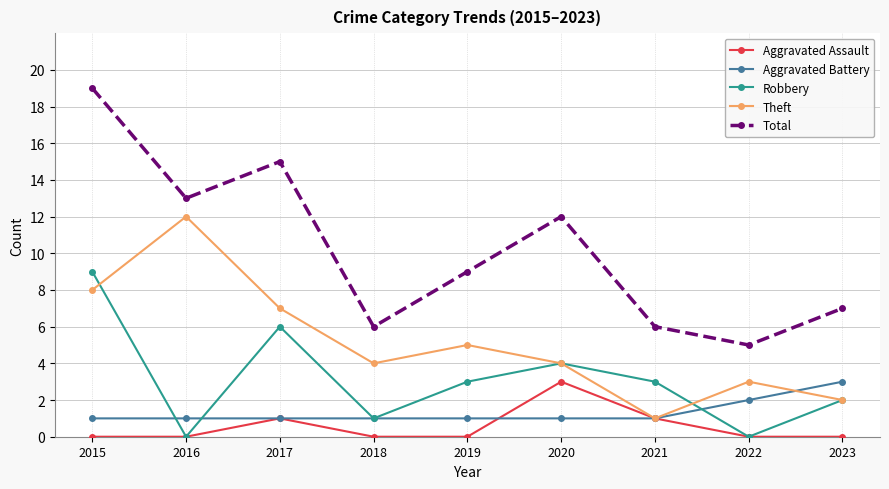

What is the total value across all series at 2017?

30